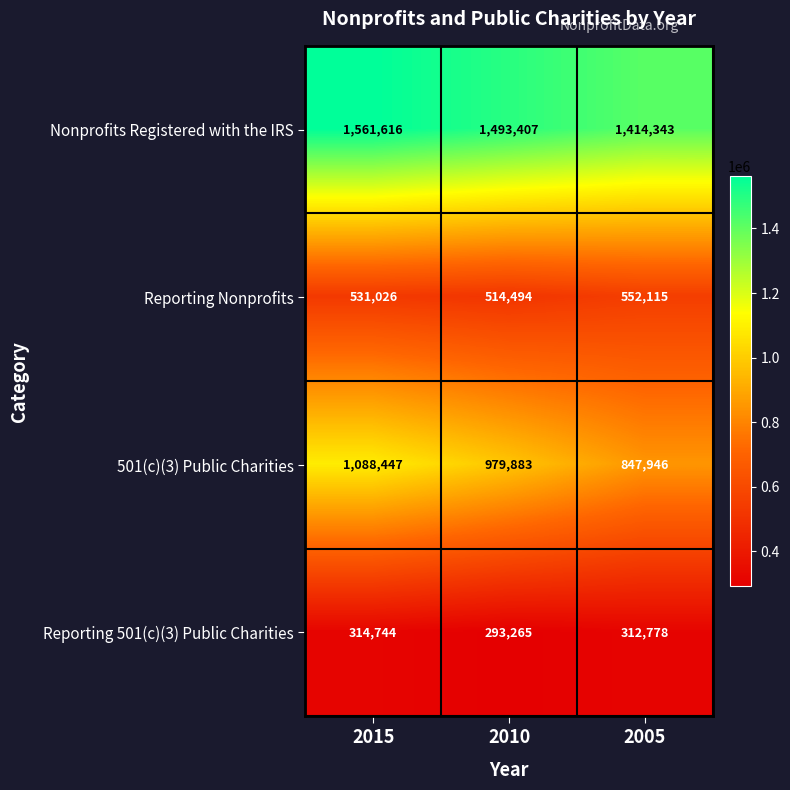

What is the difference between the maximum and minimum values in the Nonprofits Registered with the IRS series?

147273